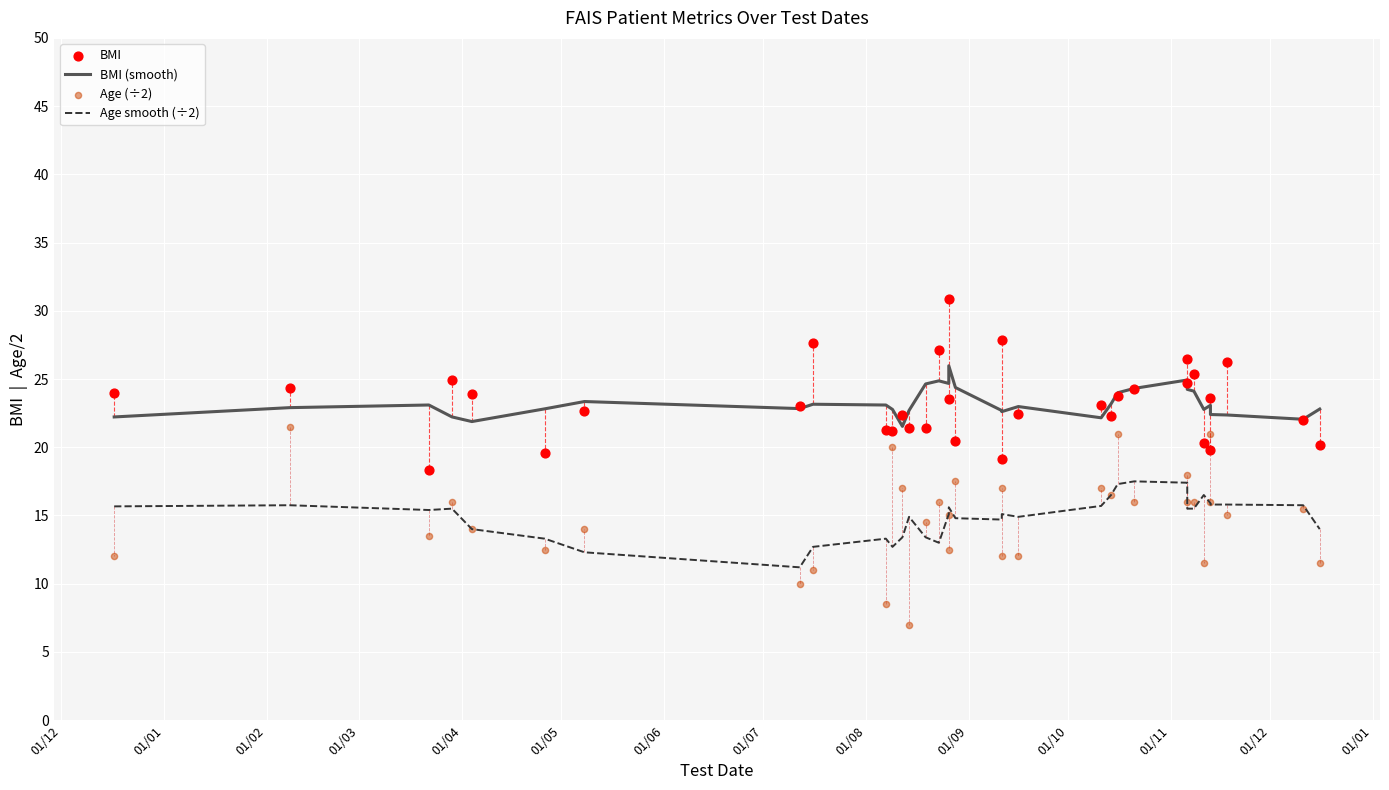

Which series contains the highest Y value?

BMI